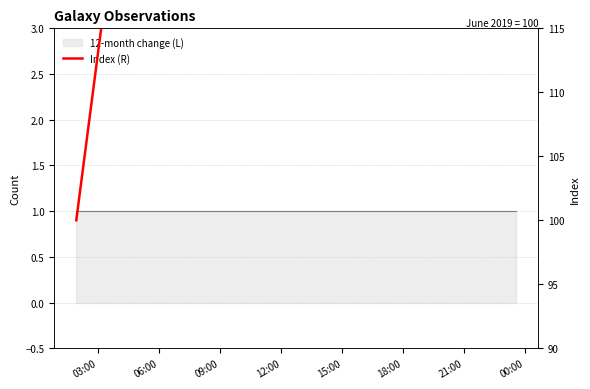

What is the minimum value shown in the chart?

100